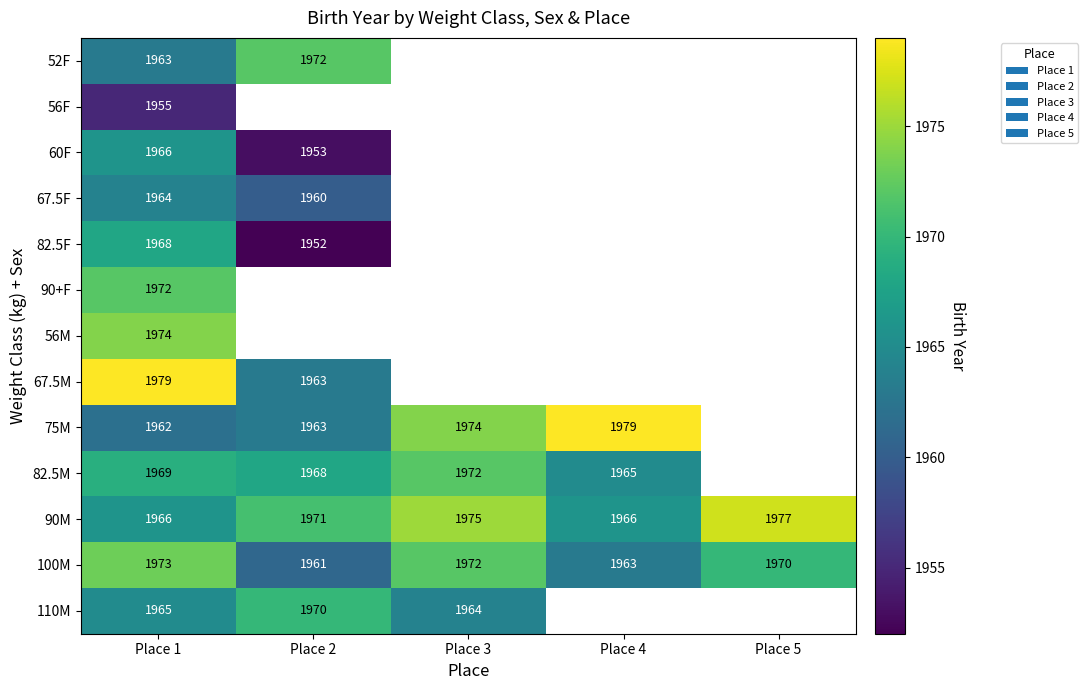

What is the sum of the 82.5M values at Place 4 and Place 1?

3934